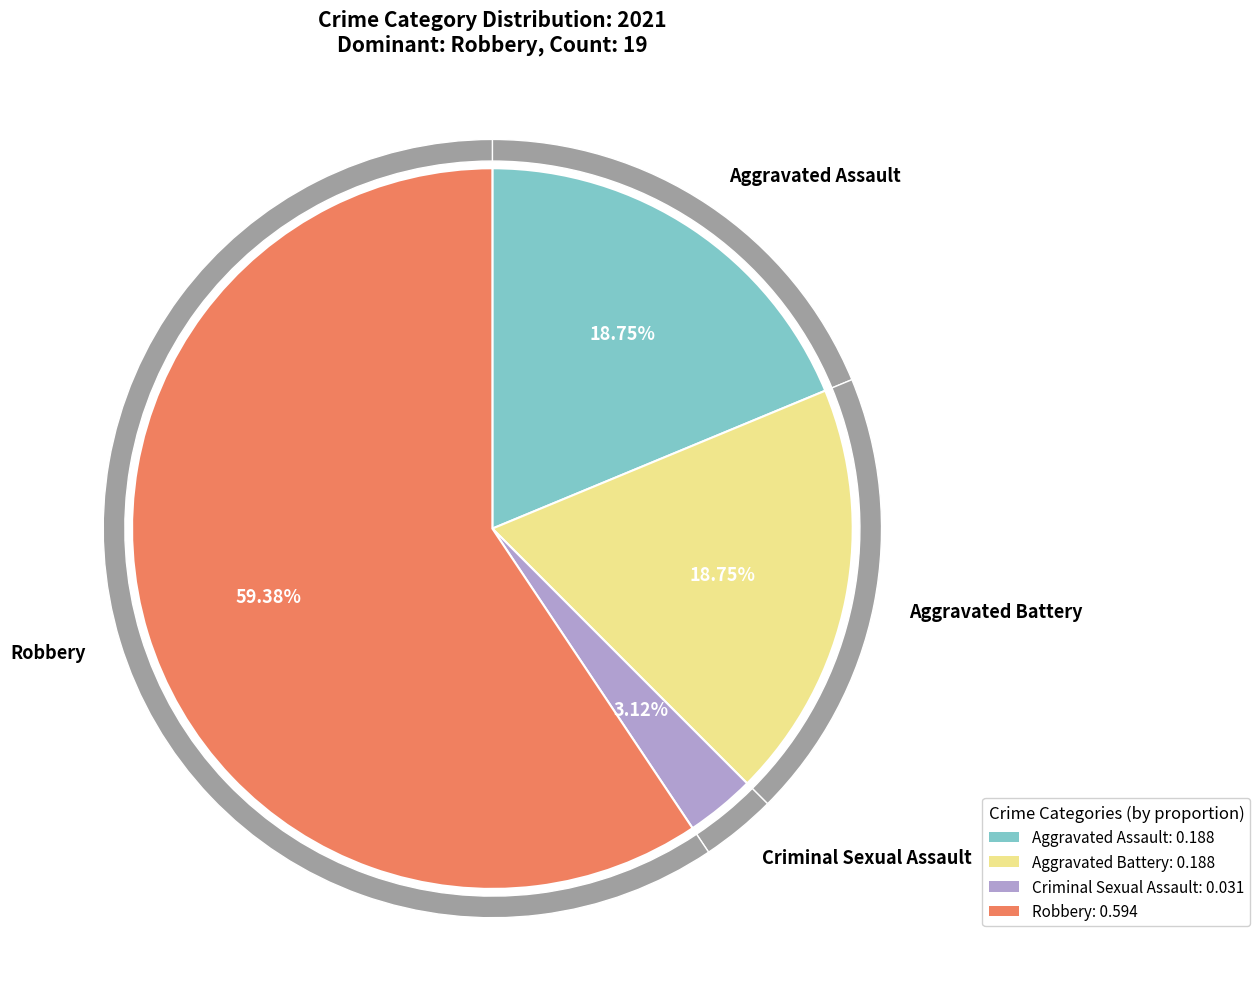

Which category has the biggest portion of the pie?

Robbery